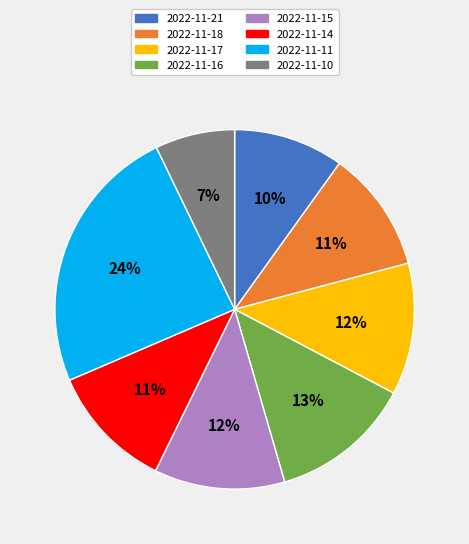

To the nearest percent, what is the difference between the 2022-11-17 and 2022-11-18 slice percentages?

1%